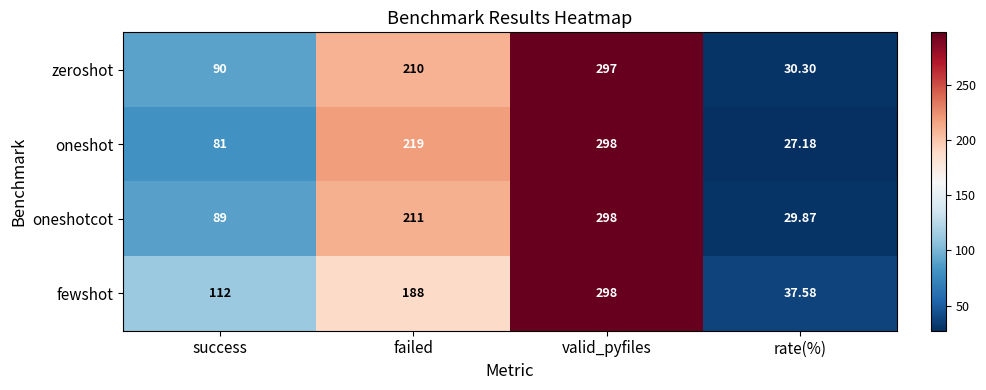

Between failed and rate(%), which series saw the biggest shift?

oneshot